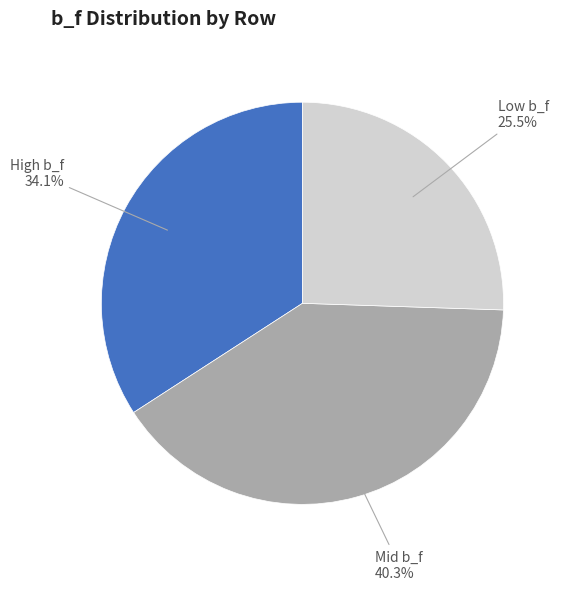

Is there any slice that represents more than half of the pie?

No